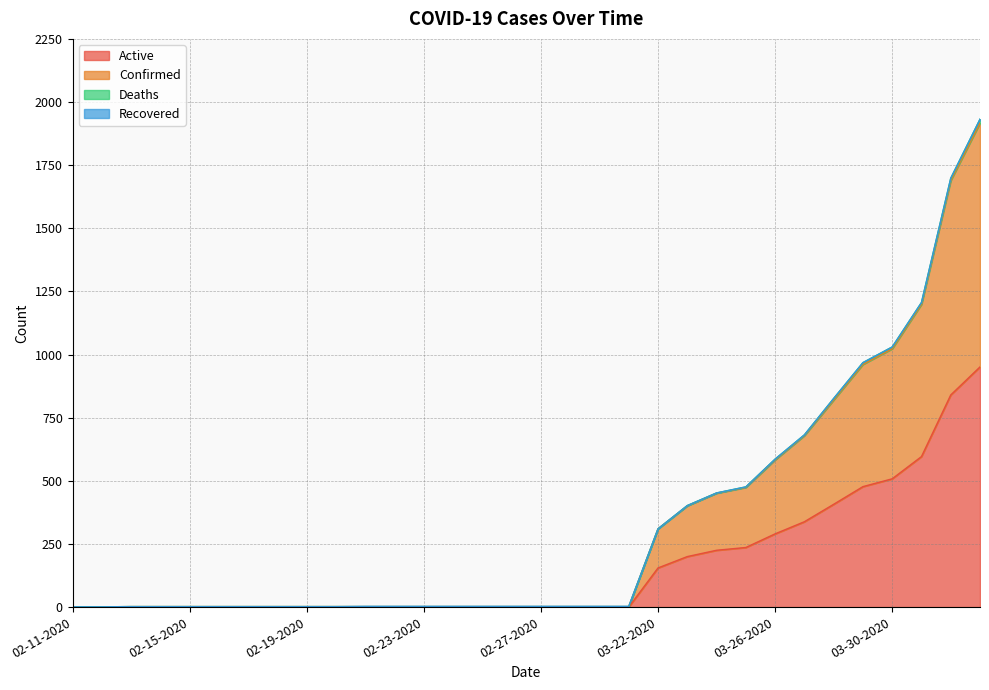

What position from the right is 04-02-2020?

1